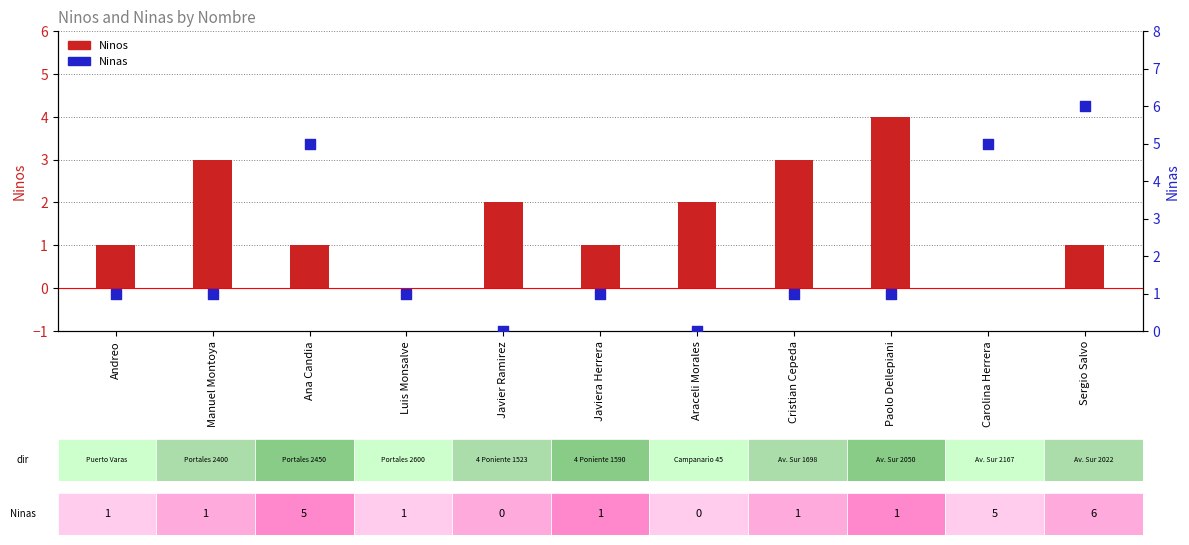

Which series contains the highest Y value?

Ninas